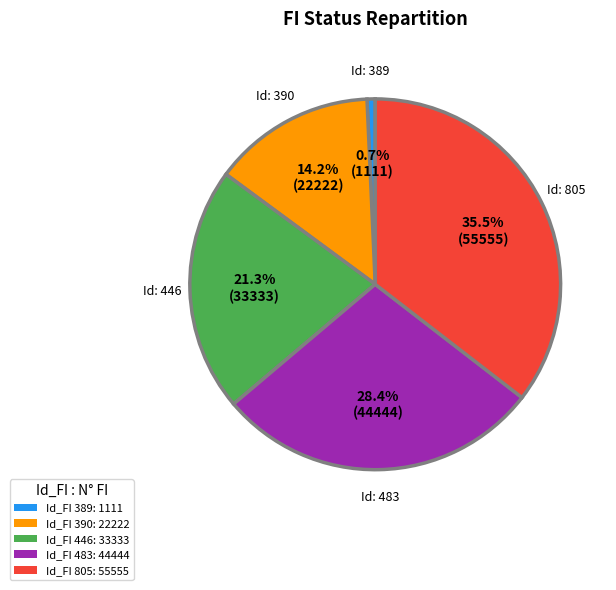

Which slice is the largest?

Id_FI 805: 55555